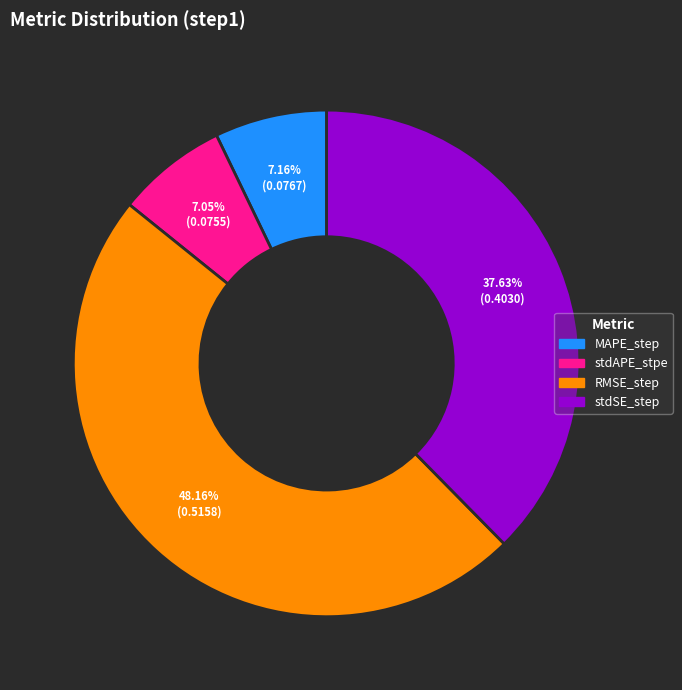

Between stdAPE_stpe and RMSE_step, which is larger?

RMSE_step